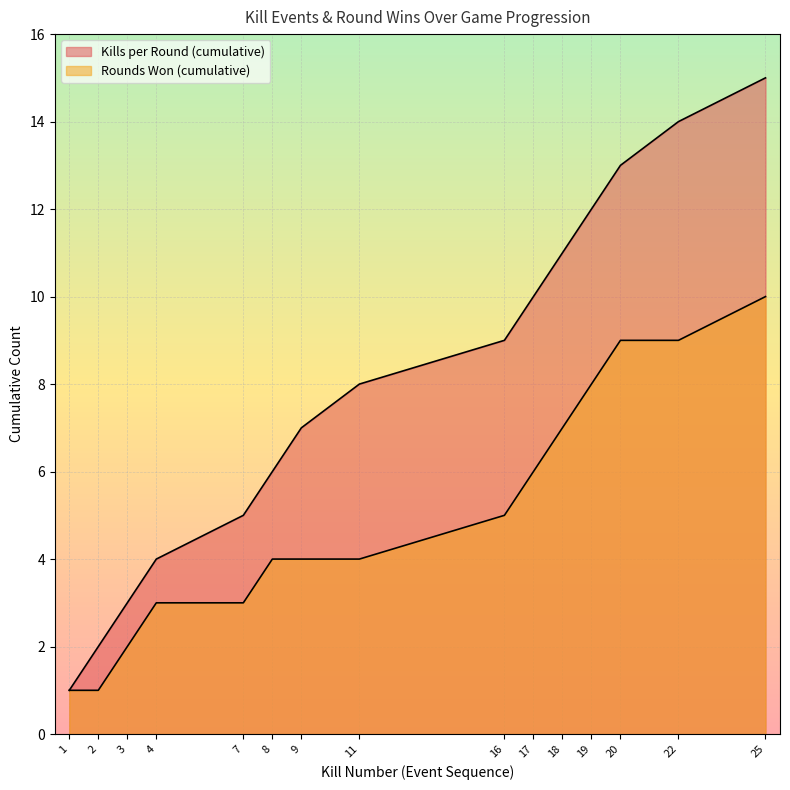

Between 2 and 11, which is larger?

11